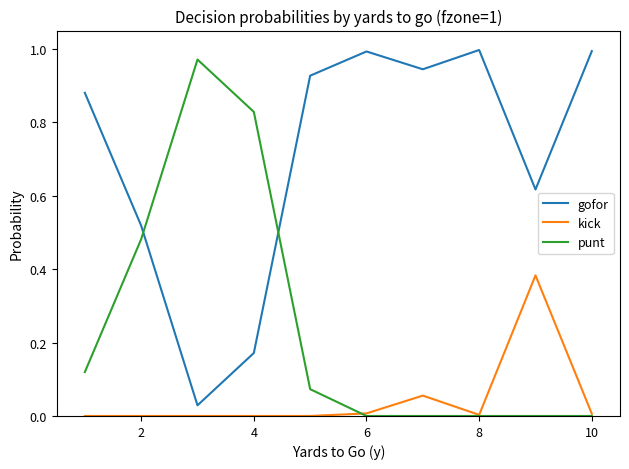

Rank the series by their average value, from lowest to highest.

kick, punt, gofor